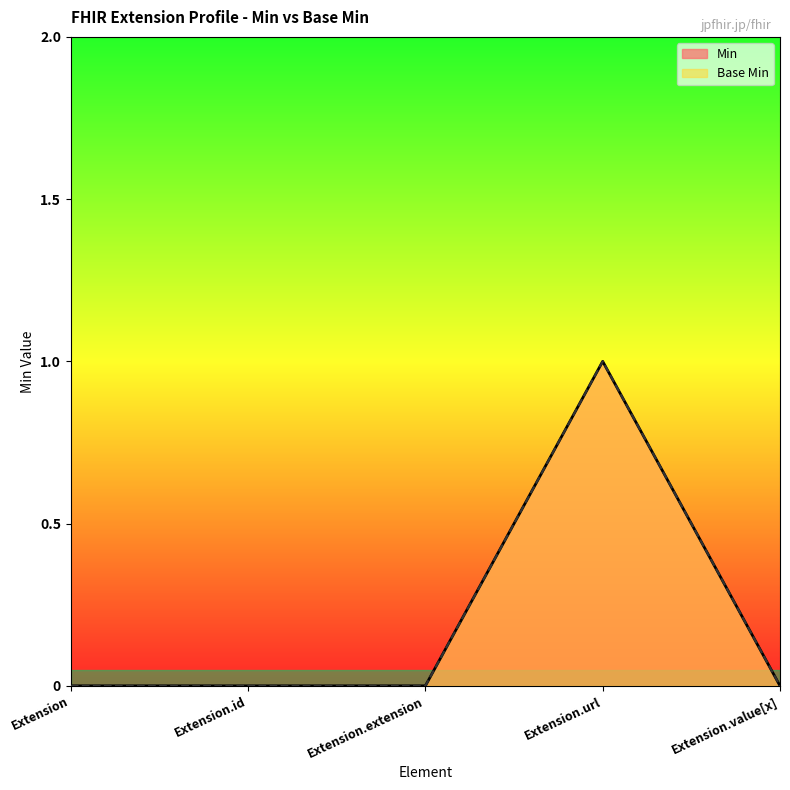

The Base Min series shows 1 at Extension.value[x]. True or false?

False